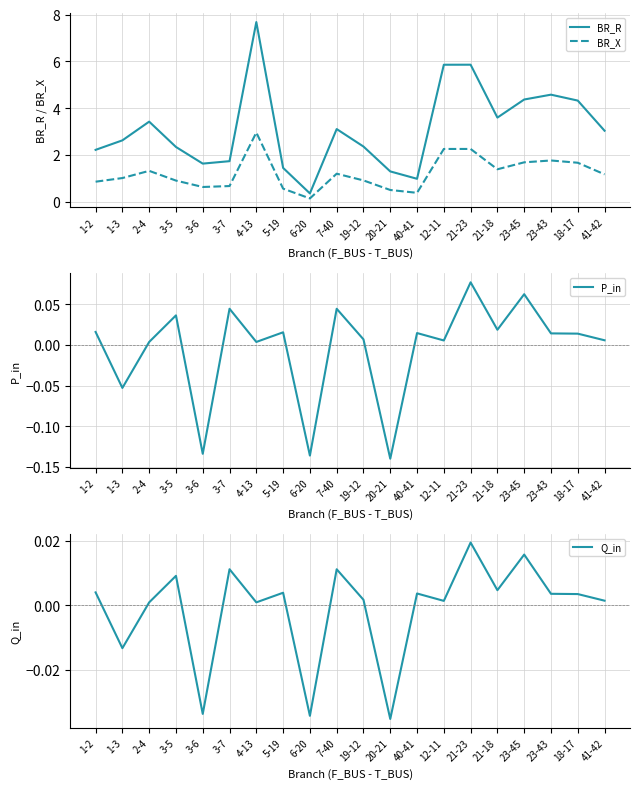

True or false: BR_X and Q_in intersect in this chart.

False